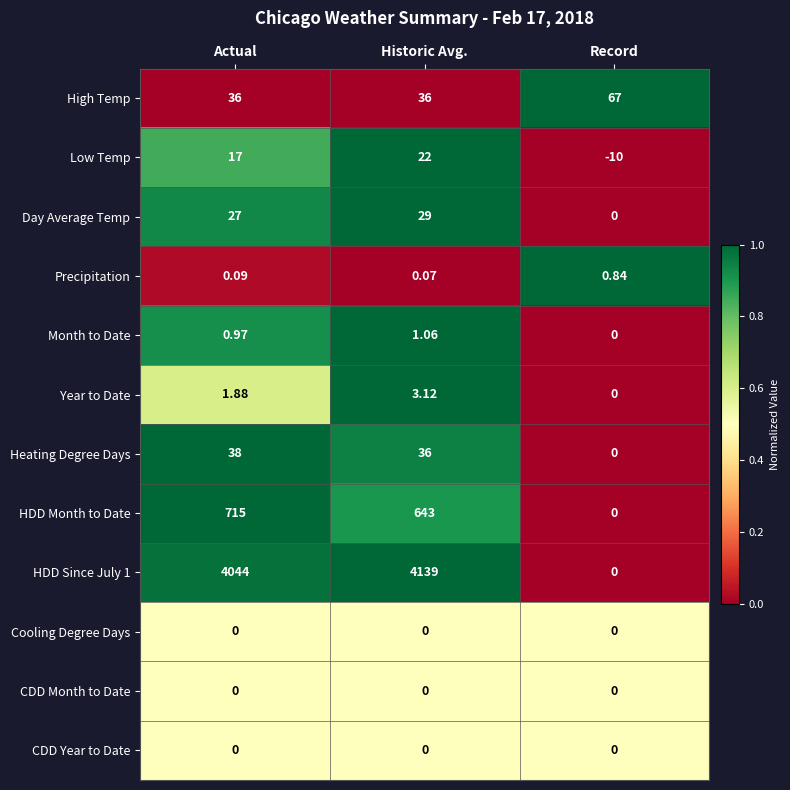

Which category has the lowest value across all series?

Record